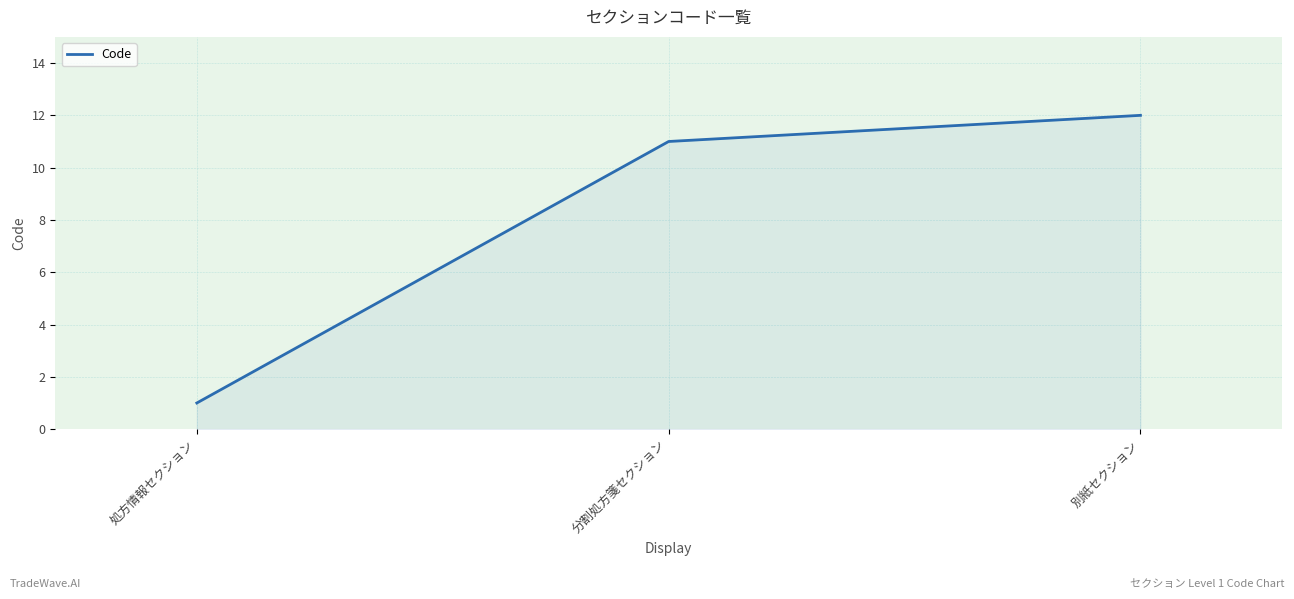

Approximately how many times larger is the value at 分割処方箋セクション compared to 処方情報セクション?

11.0